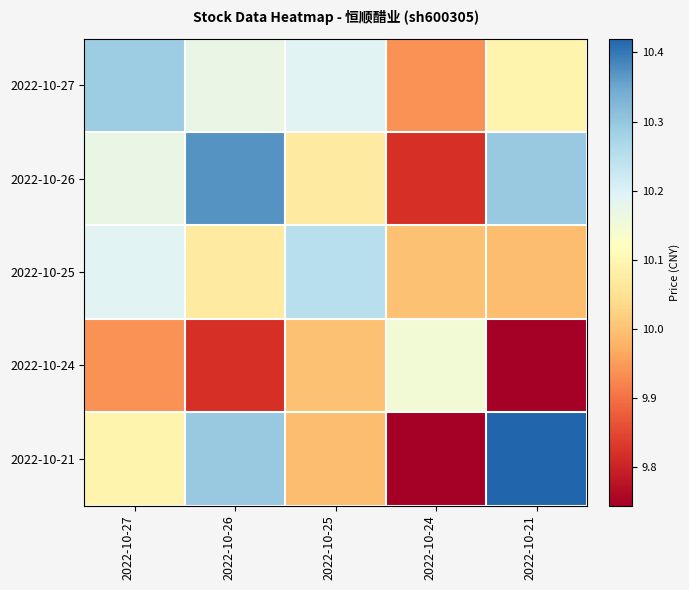

What is the total value across all series at 2022-10-25?

50.5